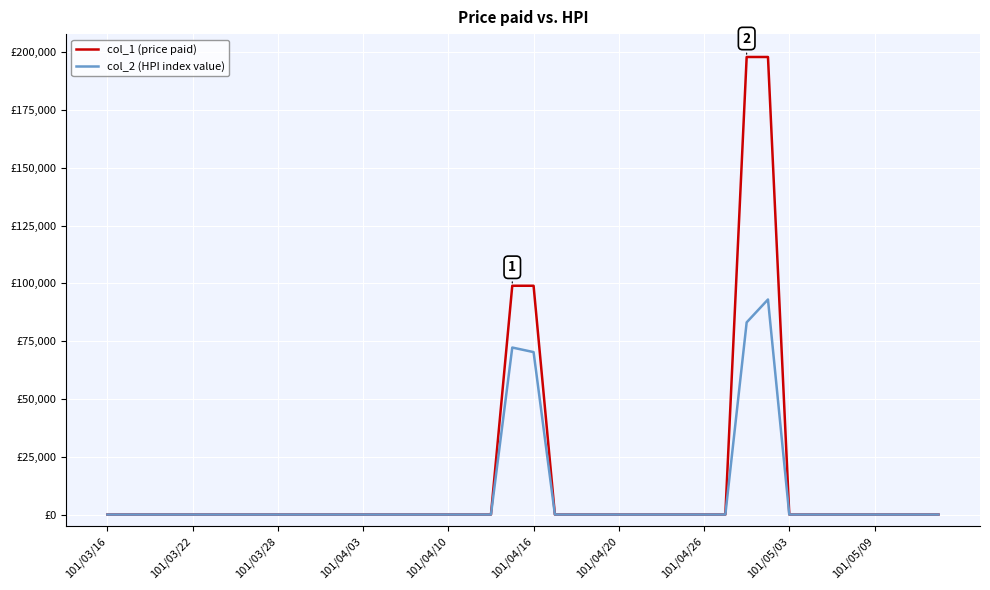

Which series has the largest range (max minus min)?

col_1 (price paid)